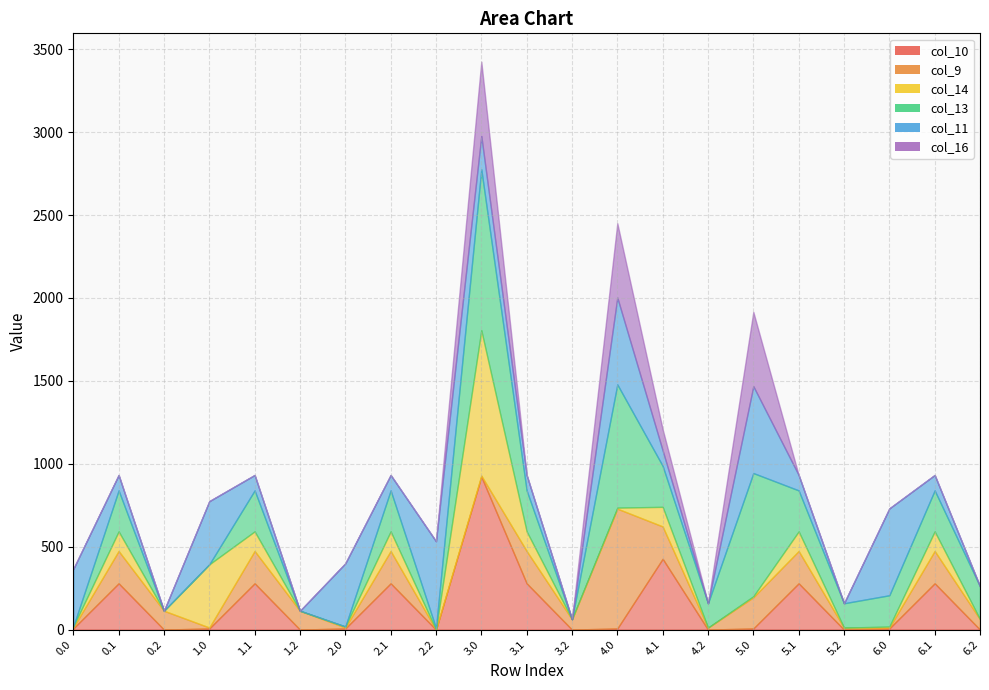

How many categories are shown in the chart?

21